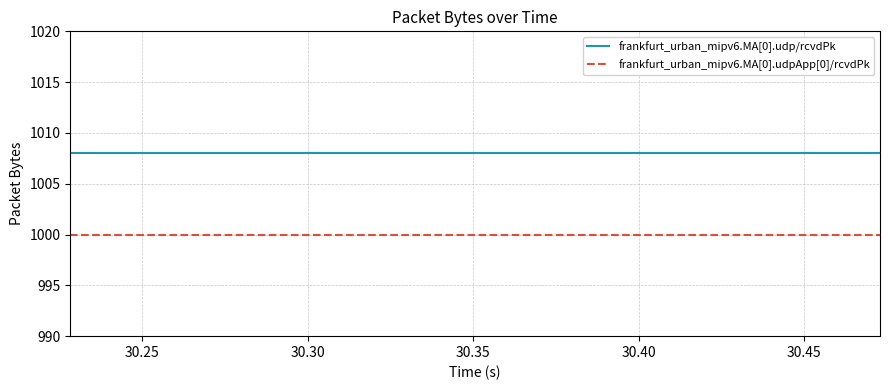

True or false: frankfurt_urban_mipv6.MA[0].udp/rcvdPk and frankfurt_urban_mipv6.MA[0].udpApp[0]/rcvdPk intersect in this chart.

False